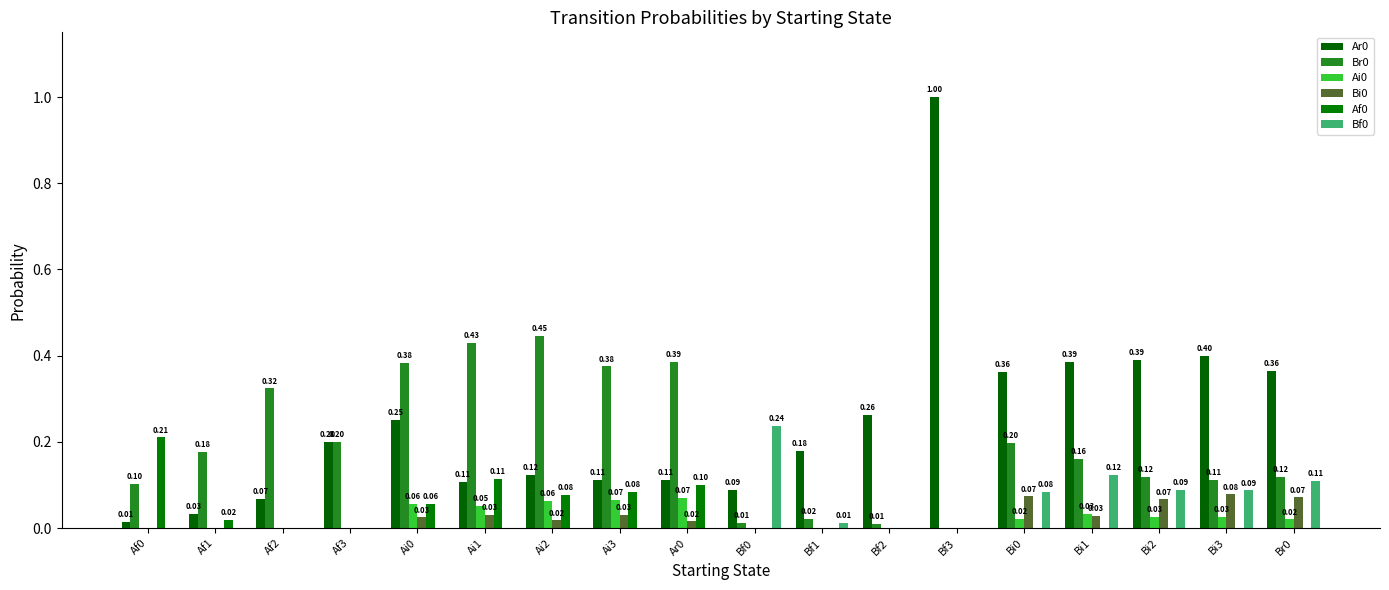

Which series has the widest spread of values?

Ar0